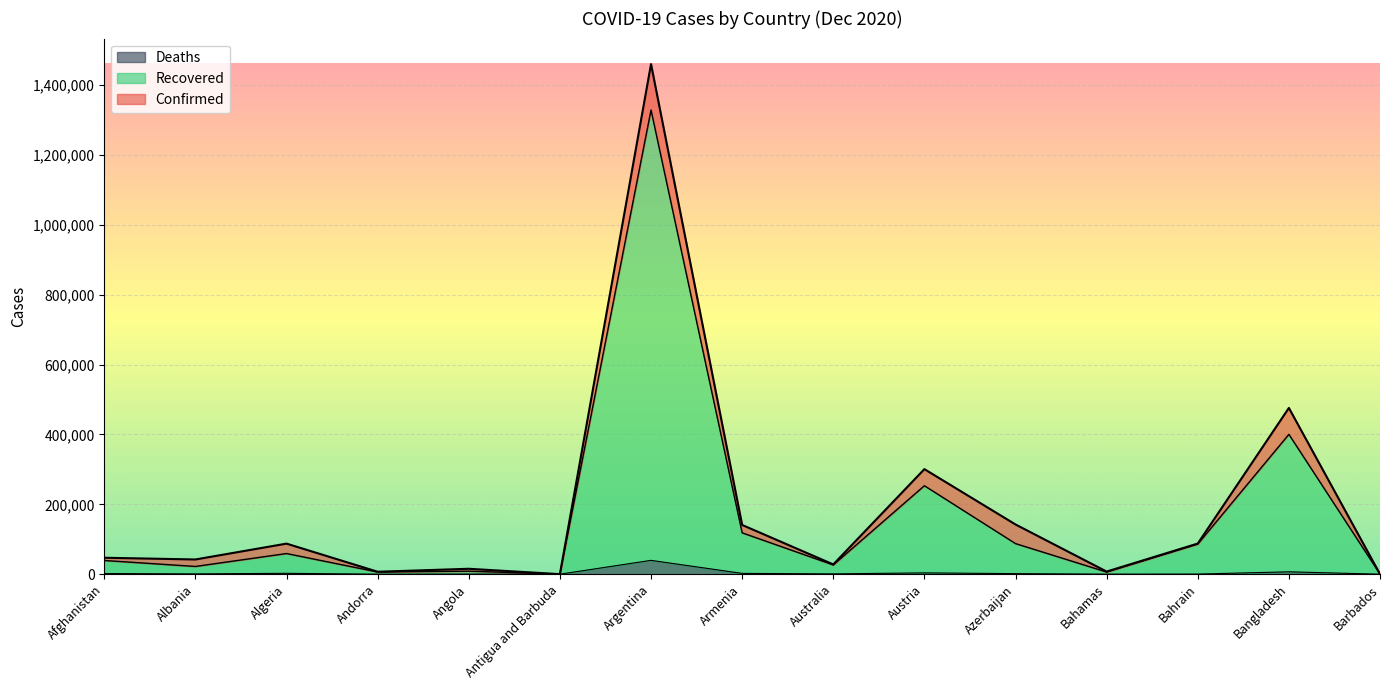

Reading left to right, list all the values displayed in this chart.

Confirmed: Afghanistan=47072	Albania=42148	Algeria=87502	Andorra=7005	Angola=15536	Antigua and Barbuda=144	Argentina=1459832	Armenia=140959	Australia=27963	Austria=300689	Azerbaijan=142323	Bahamas=7570	Bahrain=87732	Bangladesh=475789	Barbados=285
Recovered: Afghanistan=39257	Albania=22175	Algeria=59118	Andorra=6249	Angola=8689	Antigua and Barbuda=137	Argentina=1328417	Armenia=118375	Australia=26547	Austria=253198	Azerbaijan=87573	Bahamas=6158	Bahrain=86217	Bangladesh=400215	Barbados=267
Deaths: Afghanistan=1864	Albania=889	Algeria=2501	Andorra=78	Angola=354	Antigua and Barbuda=4	Argentina=39632	Armenia=2309	Australia=908	Austria=3757	Azerbaijan=1593	Bahamas=163	Bahrain=341	Bangladesh=6807	Barbados=7